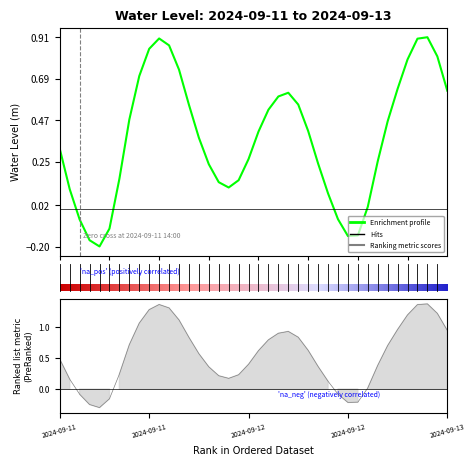

What is the sum of all values?

15.0